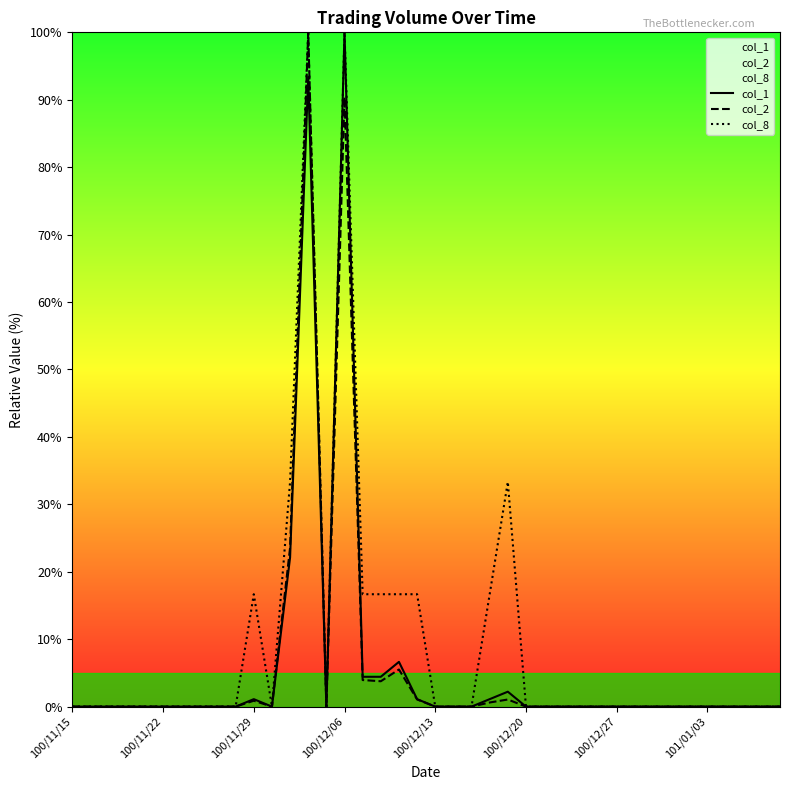

True or false: col_8 and col_2 cross at least once.

False